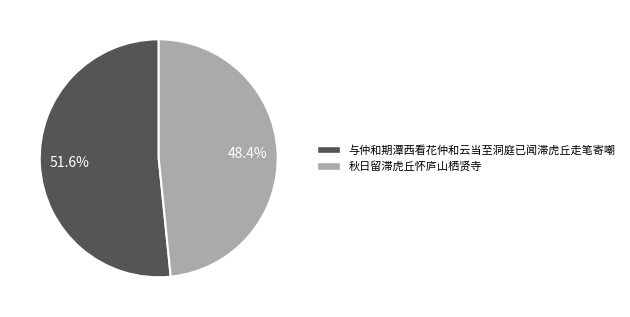

Approximately how many times larger is the value at 与仲和期潭西看花仲和云当至洞庭已闻滞虎丘走笔寄嘲 compared to 秋日留滞虎丘怀庐山栖贤寺?

1.1